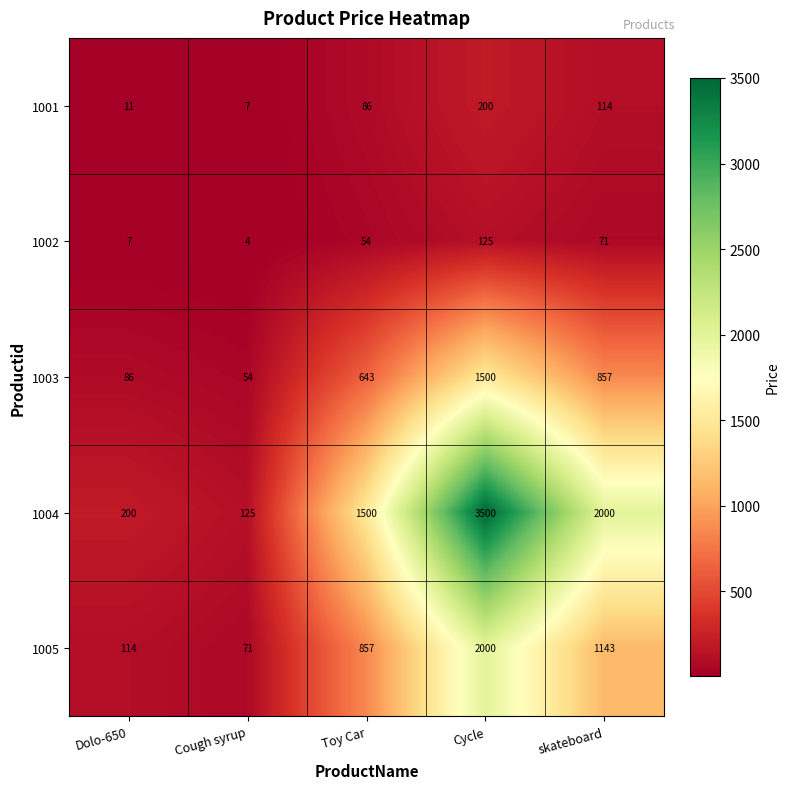

What is the difference between the 1001 values at Cough syrup and Toy Car?

79